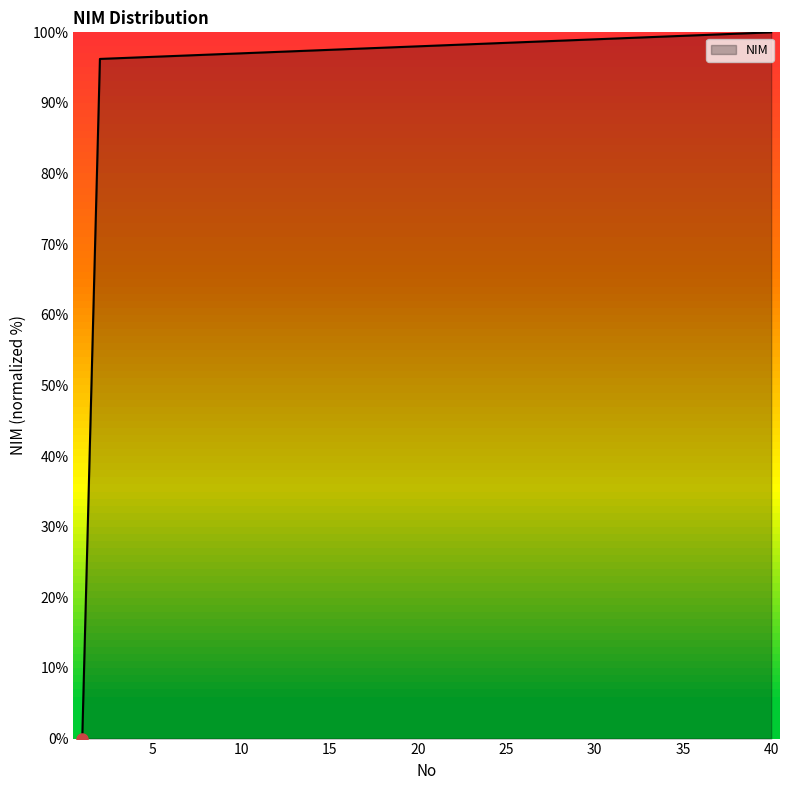

What is the greatest value displayed?

100.0